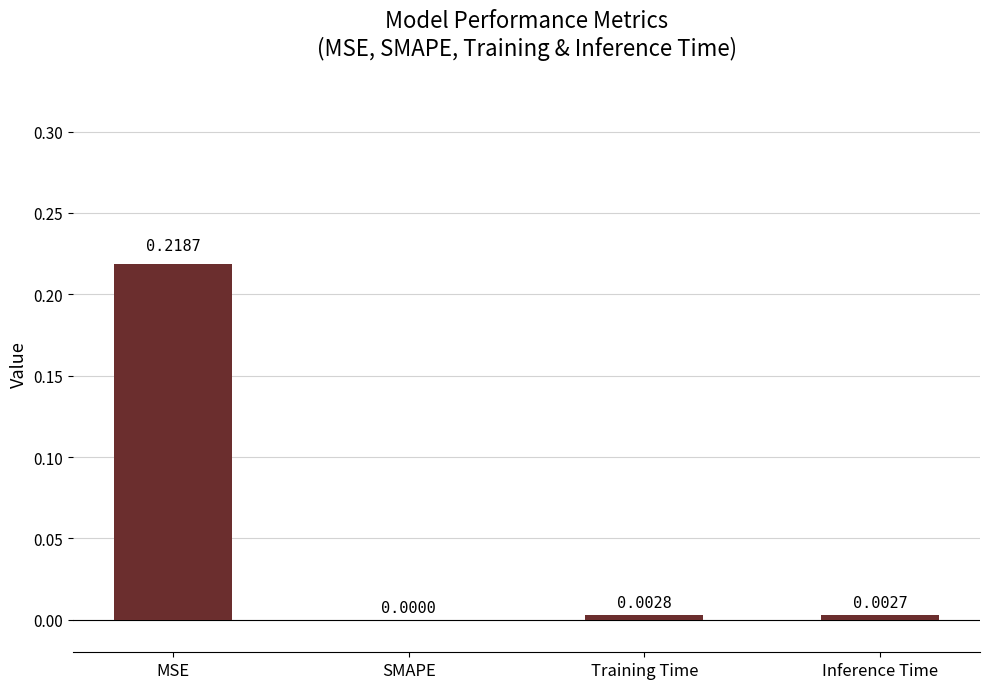

Are the bars grouped side by side (vs. stacked)?

No